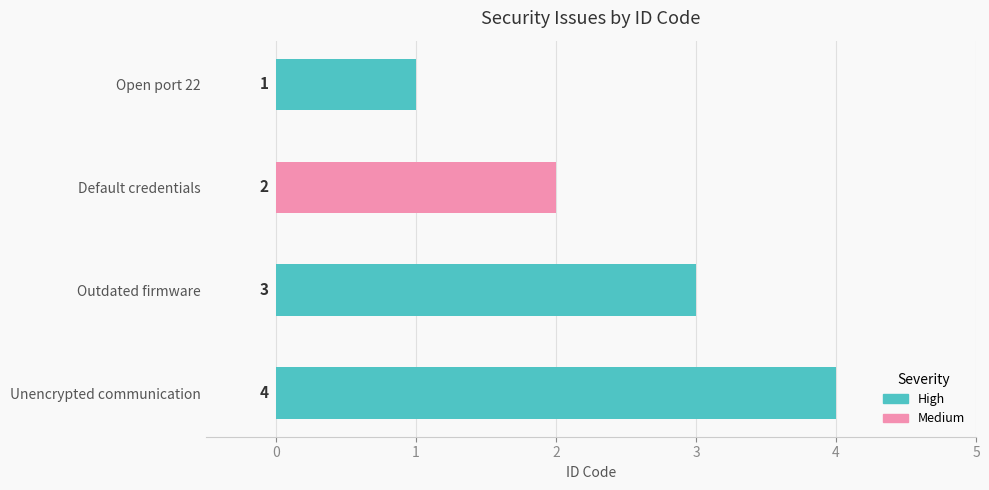

What is the sum of all values?

10